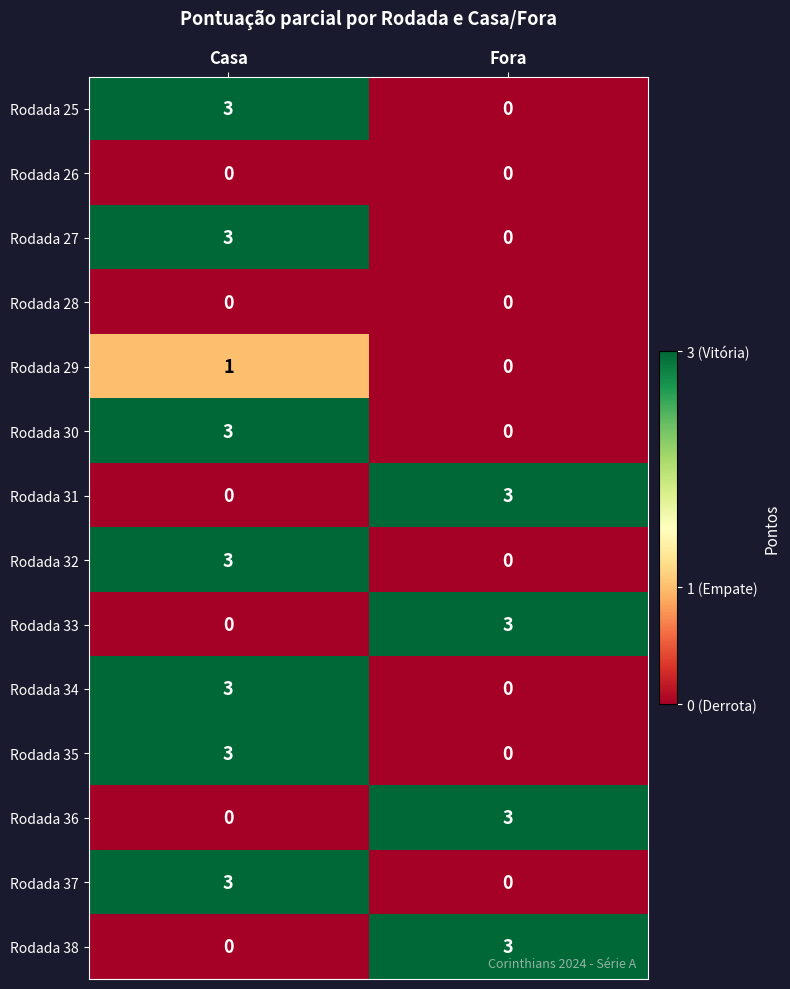

What is the sum of the Rodada 33 values at Fora and Casa?

3